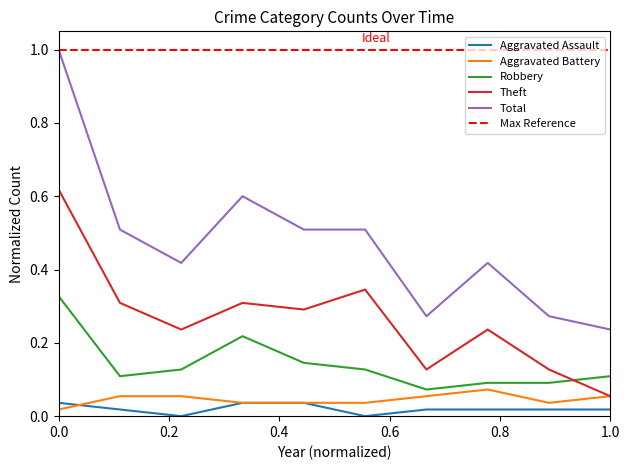

The value of Aggravated Battery at 2017 is 0.1. True or false?

True